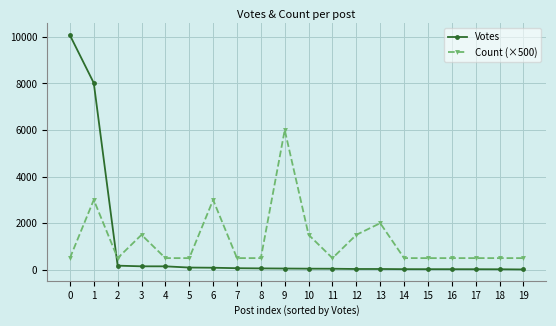

True or false: Count (×500) has more than 0 interior local peaks.

True